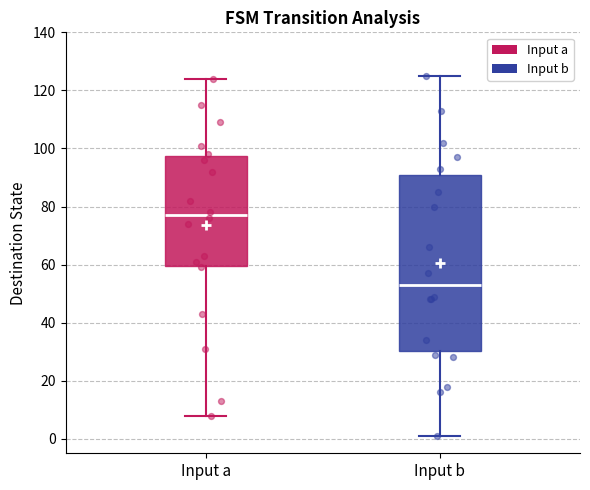

Reading left to right, transcribe this box plot: for each box, give where its median line is, the range the box spans, and where its two whiskers end, as read against the y-axis. The values are not printed on the chart, so give them approximately, as read against the axis.

Input a: median 78, box 60 to 98, whiskers 8 to 124
Input b: median 54, box 30 to 92, whiskers 2 to 126